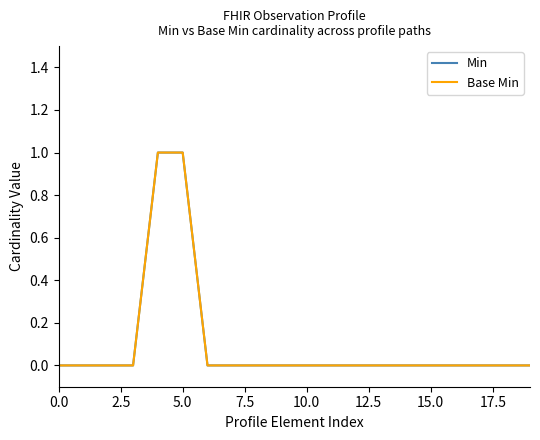

Does the chart display data point markers on the line(s)?

No